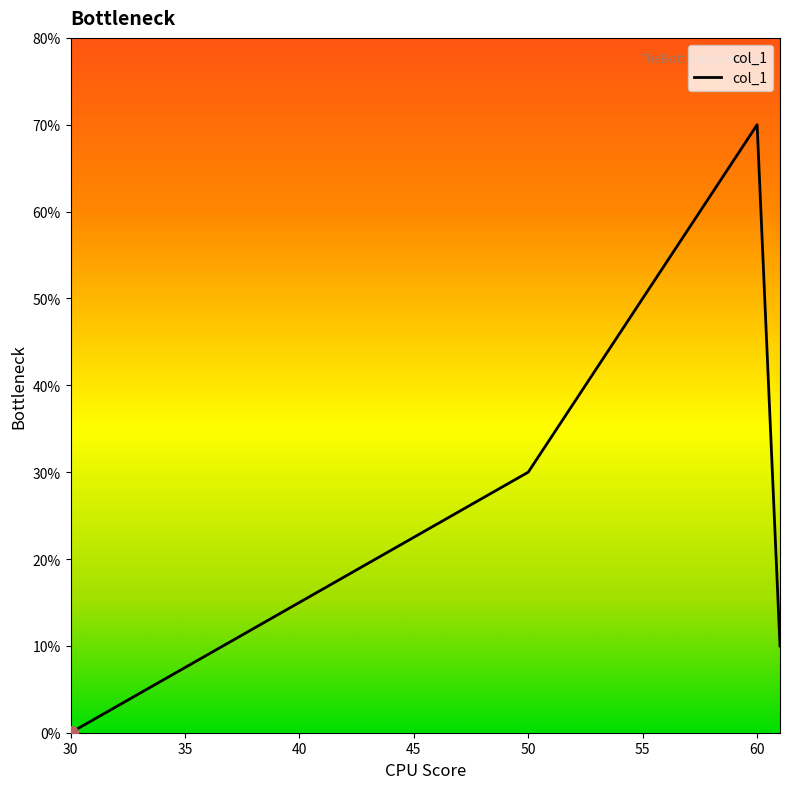

Does the chart have visible grid lines?

No